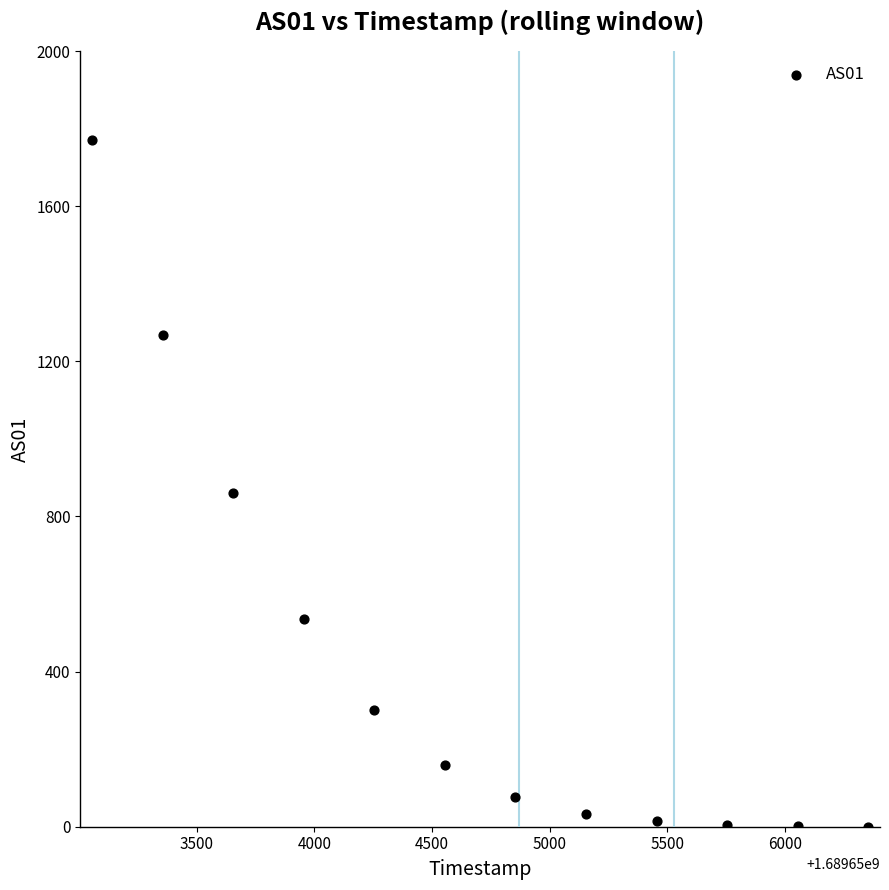

What is the average X value?

1689654705